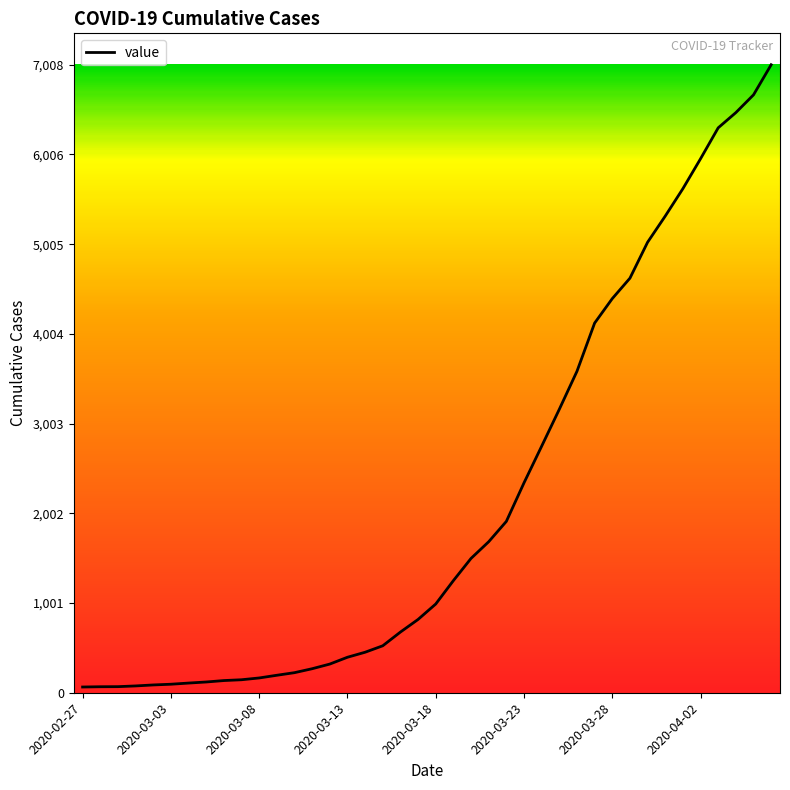

What is the difference between the maximum and minimum values?

6944